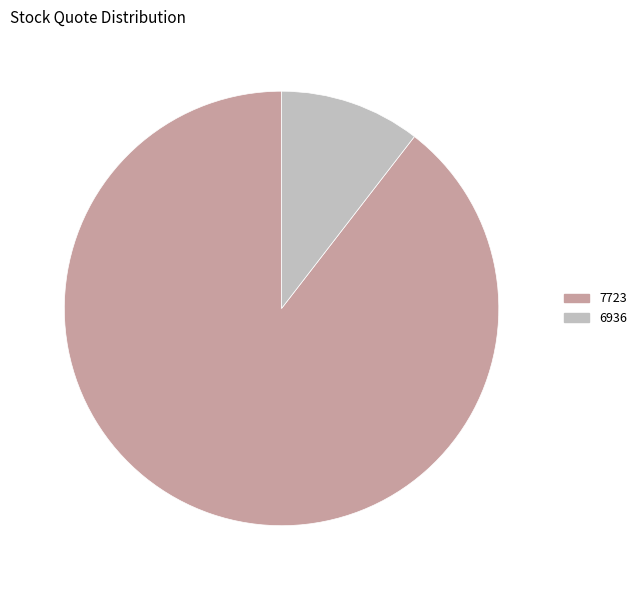

What is the smallest slice in the pie chart?

6936